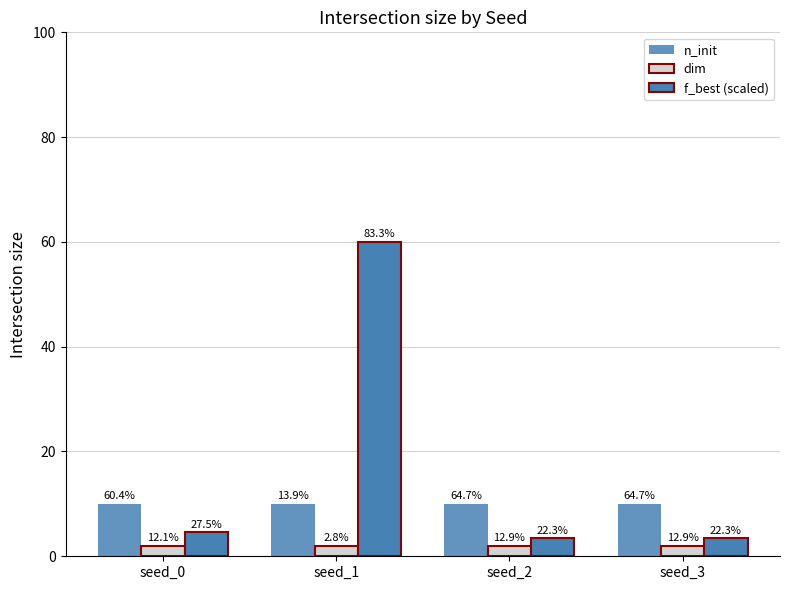

How many bars are there in each group?

3